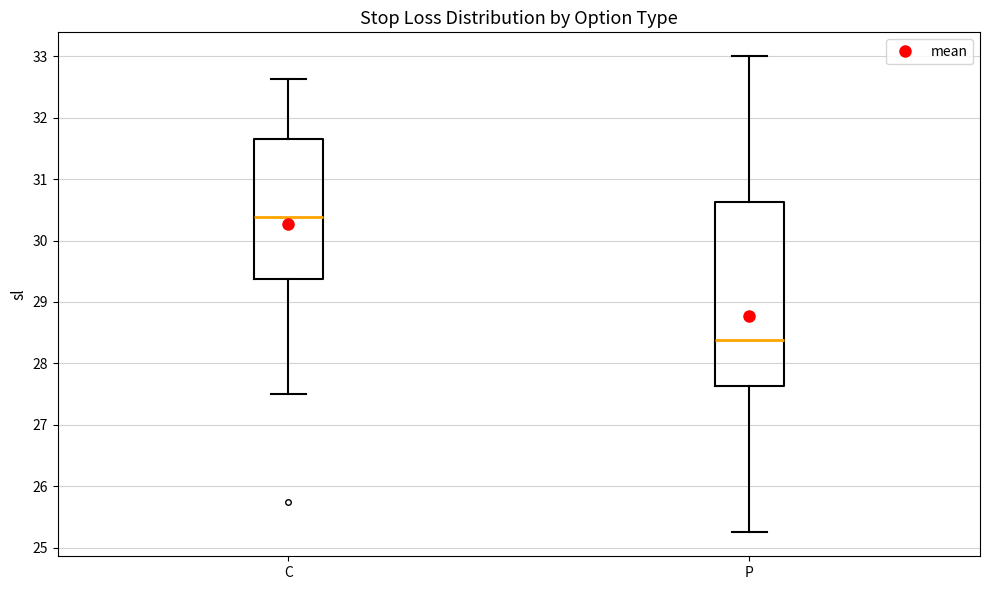

Which box's median line is the lowest?

P